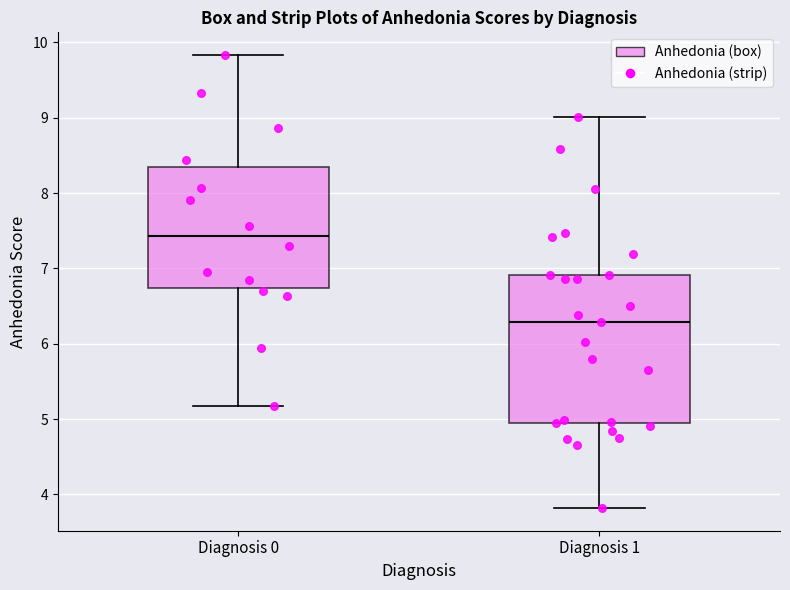

Comparing the boxes themselves (not the whiskers), which one is the tallest?

Diagnosis 1